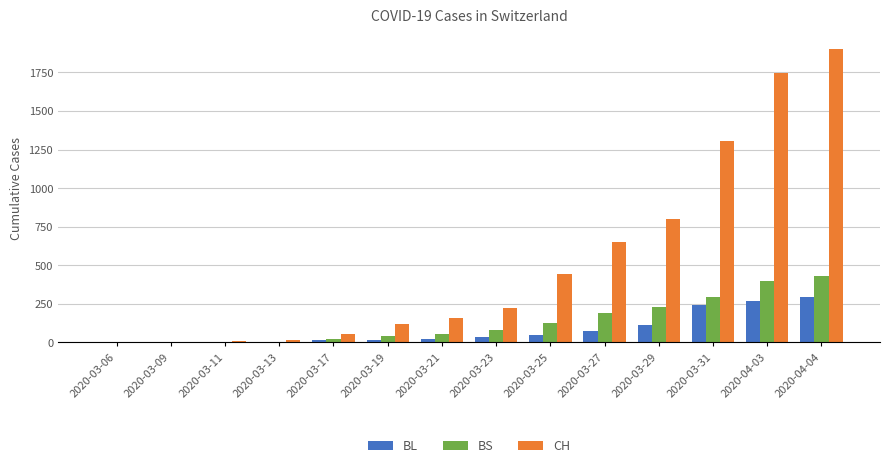

Are the bars horizontal?

No